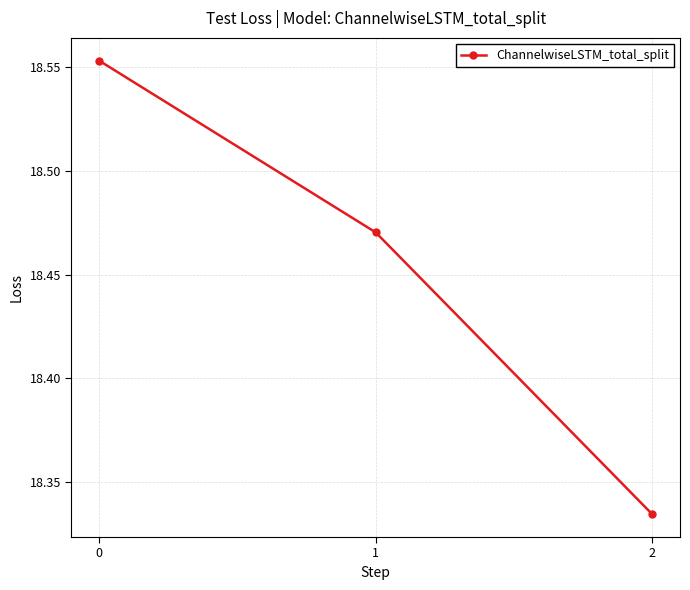

What is the sum of all values?

55.4